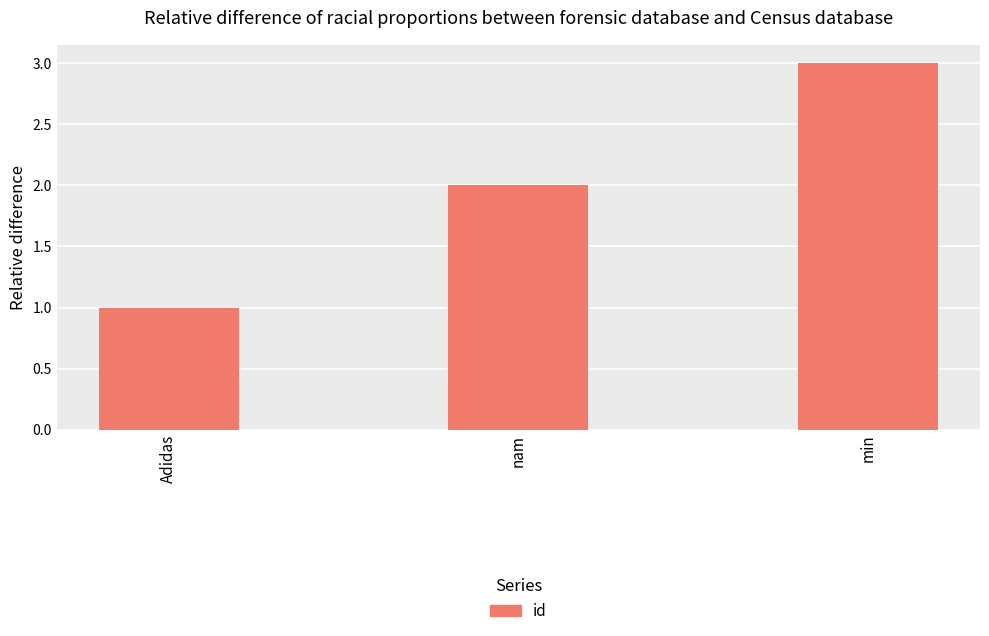

Between nam and min, which is larger?

min